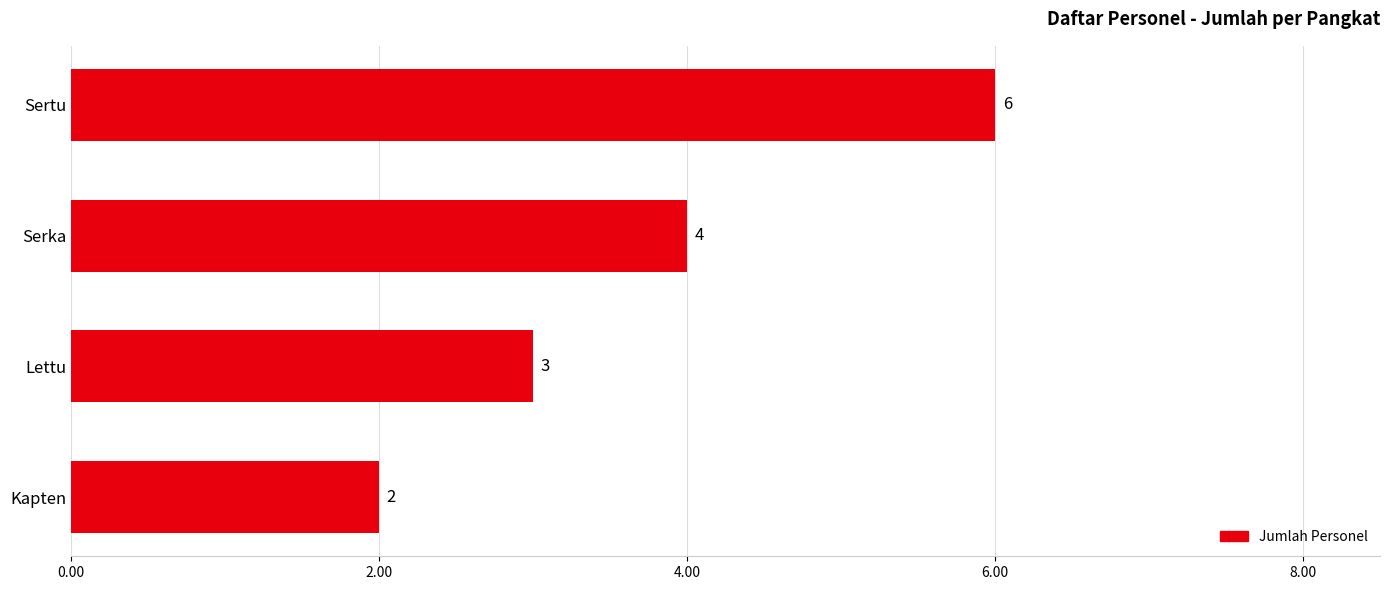

What is the average value?

4